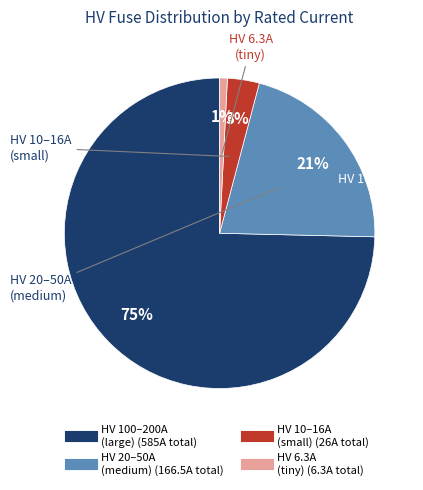

To the nearest percent, what is the difference between the largest and smallest slice percentages?

74%